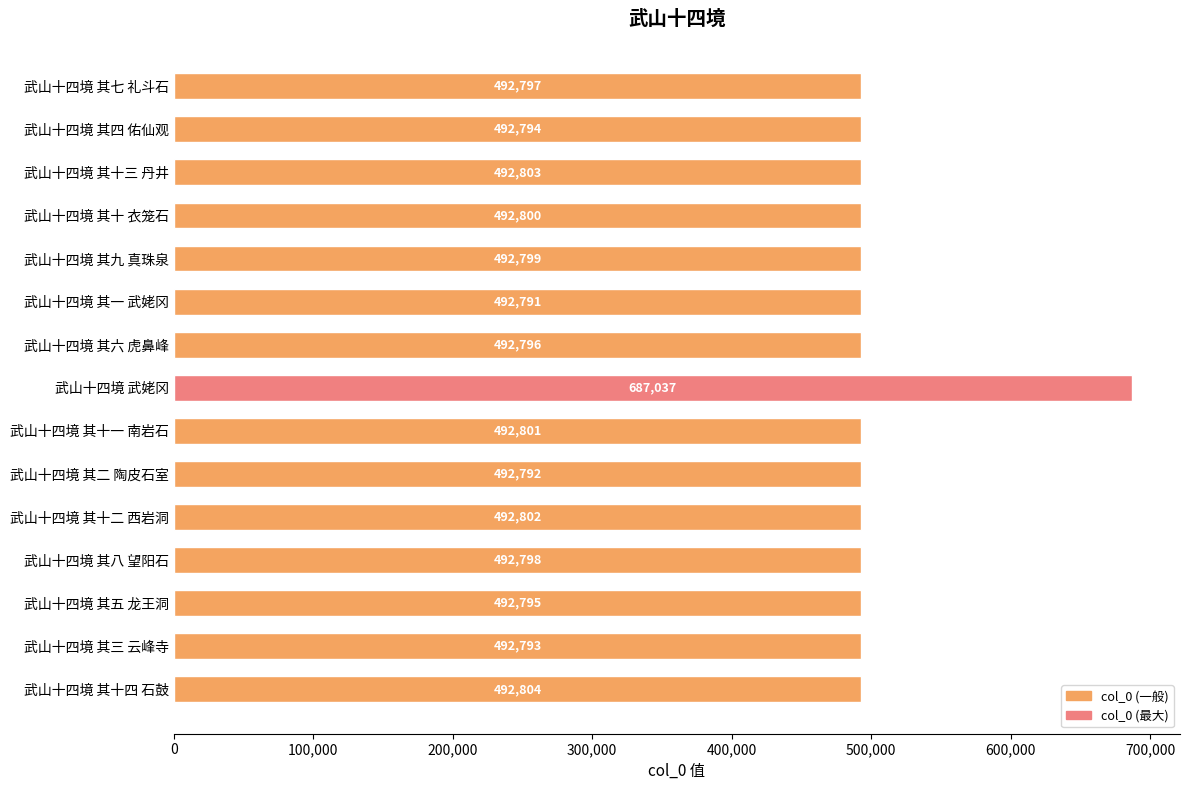

Are the bars grouped side by side (vs. stacked)?

No